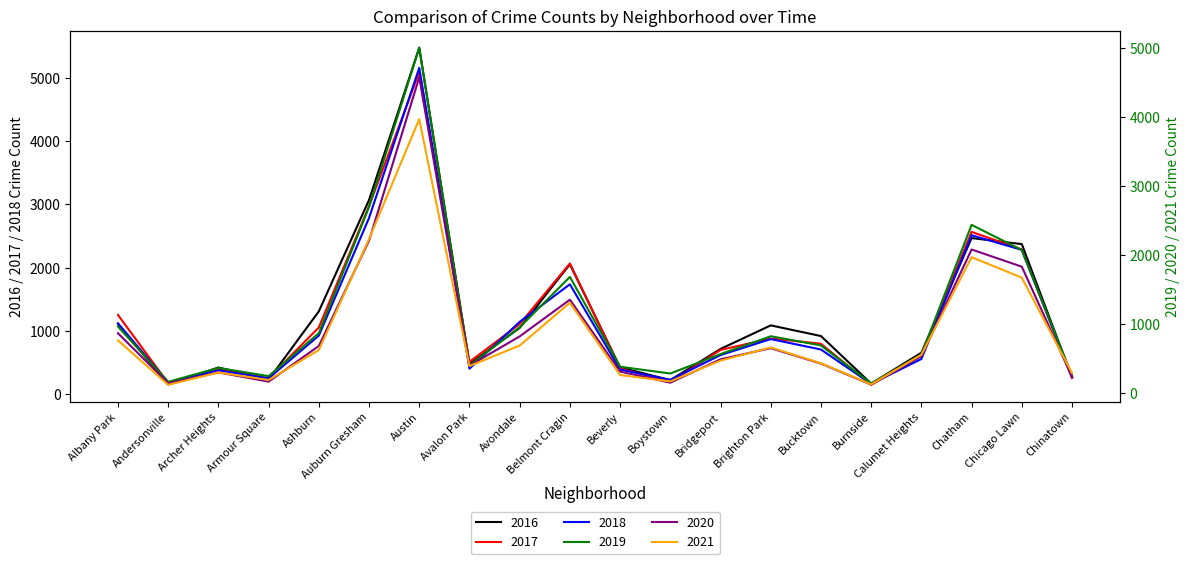

Reading left to right, transcribe all the data shown in this chart.

2017: 1251	171	391	251	1053	2973	5095	509	1107	2066	404	188	697	878	795	145	620	2566	2288	253
2019: 968	166	368	249	872	2701	5008	405	957	1687	385	287	568	827	694	142	561	2441	2076	253
2021: 767	123	303	193	627	2236	3973	395	692	1312	265	173	474	664	435	130	559	1973	1676	293
2018: 1117	183	374	248	924	2787	5162	401	1142	1736	386	224	616	869	704	160	554	2513	2281	273
2020: 870	147	303	169	686	2212	4578	400	825	1357	315	154	493	654	431	126	538	2084	1835	239
2016: 1110	151	419	227	1308	3071	5481	475	1046	2053	421	219	713	1086	917	164	653	2468	2372	262